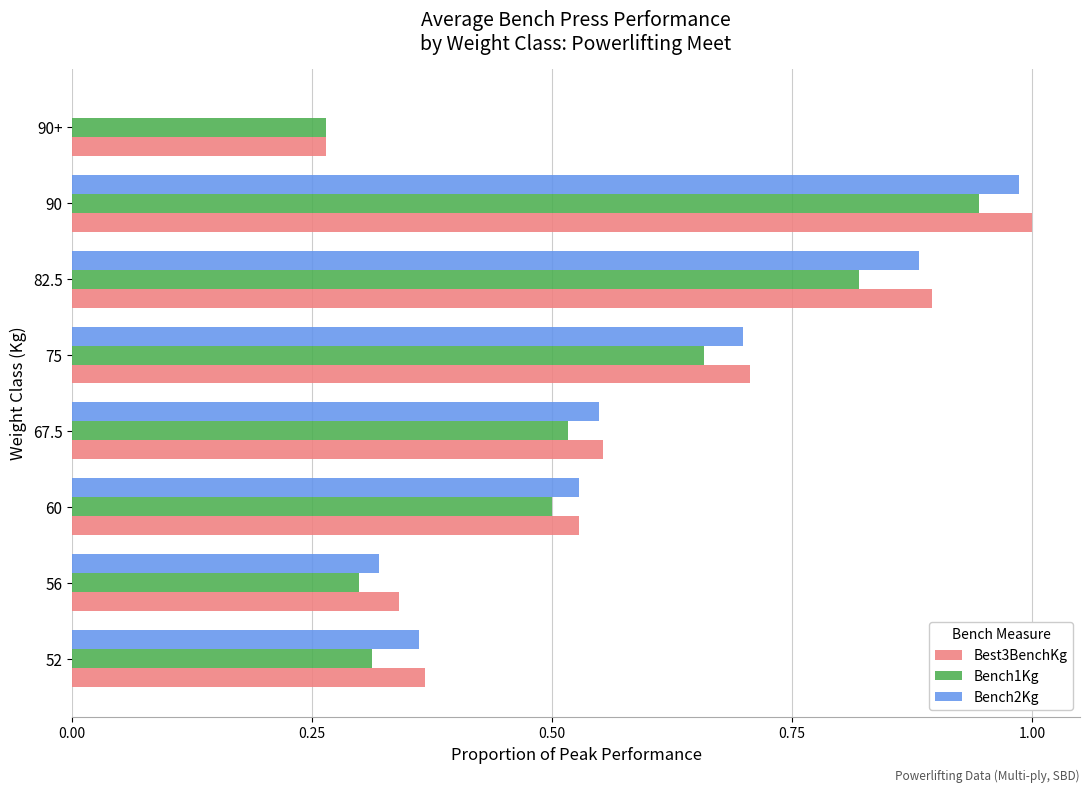

Which series changed the most between 60 and 90?

Best3BenchKg